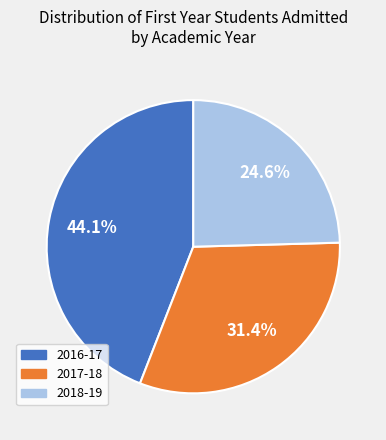

Does any single category account for the majority?

No